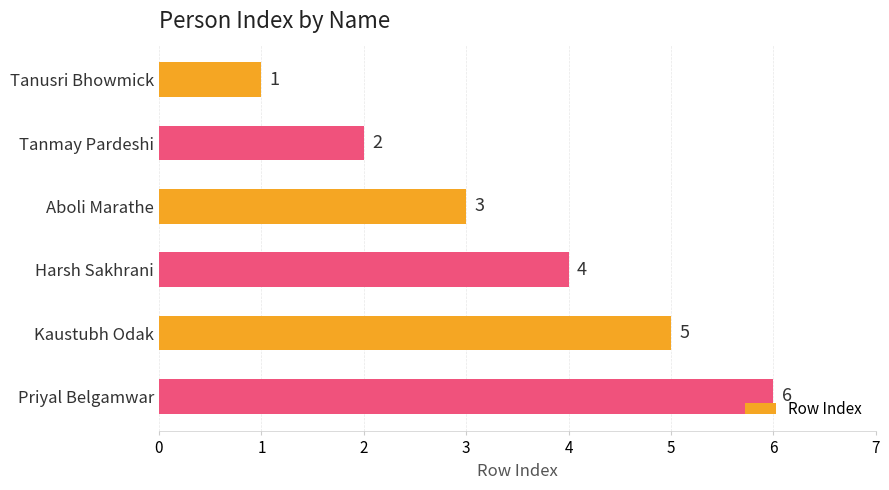

List the labels in order of value, largest first.

Priyal Belgamwar, Kaustubh Odak, Harsh Sakhrani, Aboli Marathe, Tanmay Pardeshi, Tanusri Bhowmick